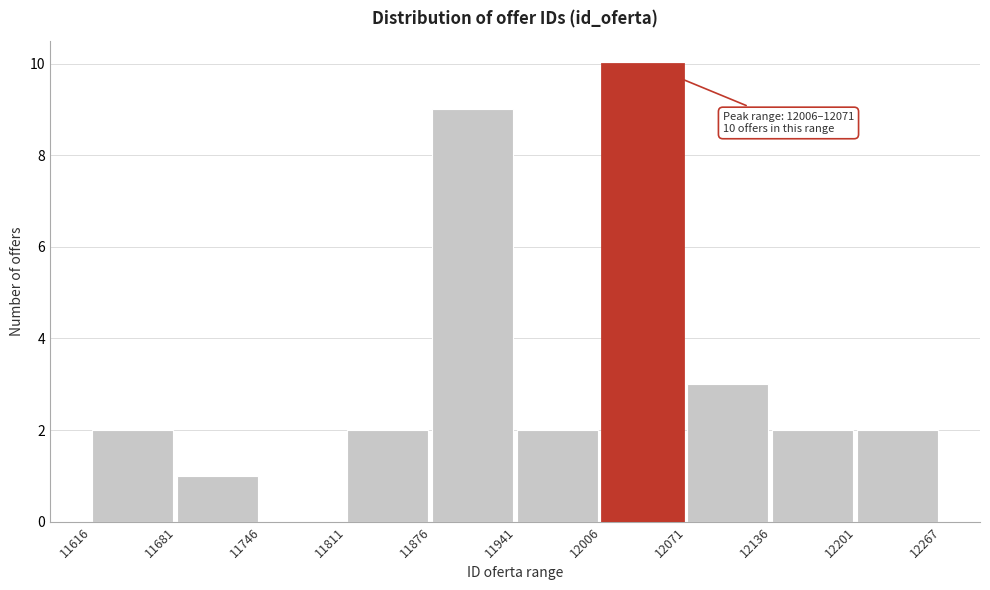

Over which range of the x-axis is the bar tallest?

12006 to 12071